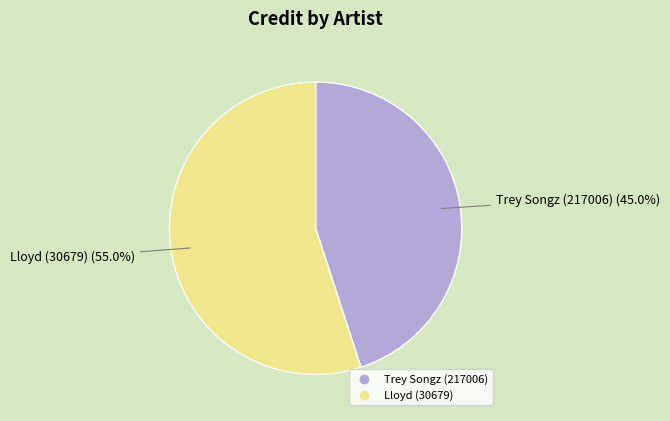

Which has a higher value, Lloyd (30679) or Trey Songz (217006)?

Lloyd (30679)